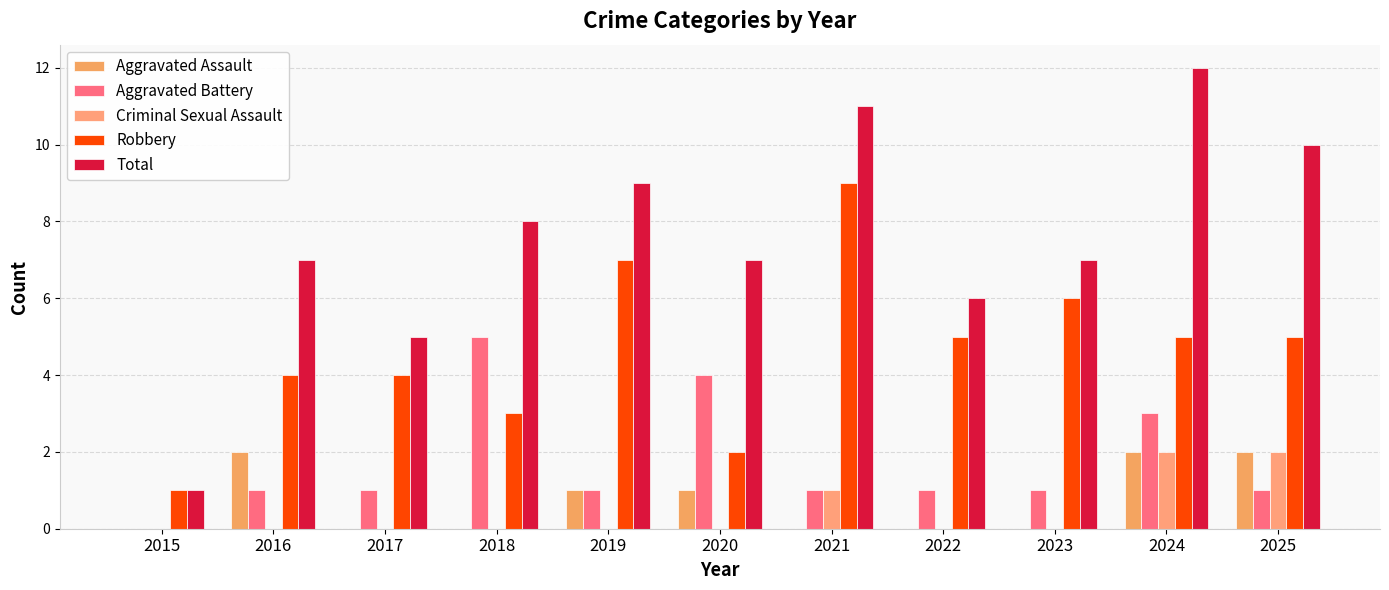

Where is Aggravated Assault nearest to the value 1?

2019